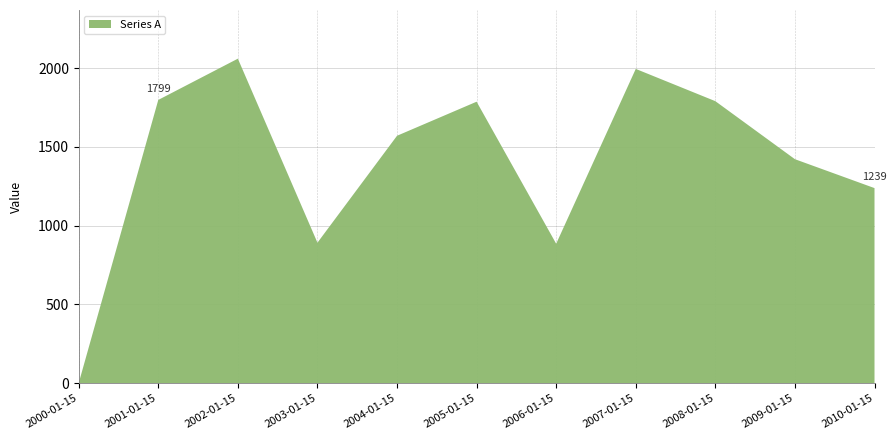

Reading right to left, transcribe all the data shown in this chart.

2010-01-15=1238.6	2009-01-15=1422.1	2008-01-15=1790.7	2007-01-15=1995.6	2006-01-15=885.2	2005-01-15=1787.3	2004-01-15=1570.9	2003-01-15=891.9	2002-01-15=2060.6	2001-01-15=1798.6	2000-01-15=0.0